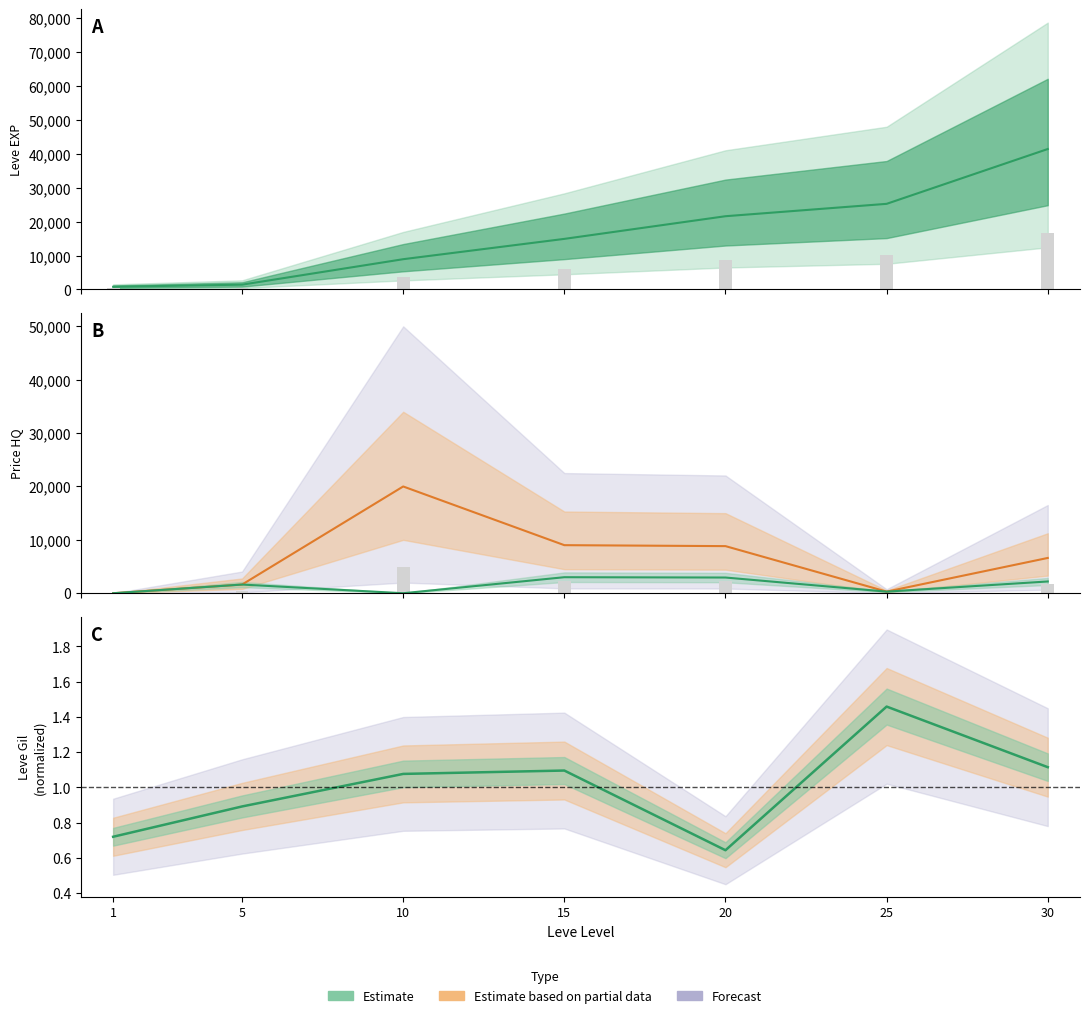

Rank the categories by value from highest to lowest.

15, 20, 30, 5, 25, 1, 10